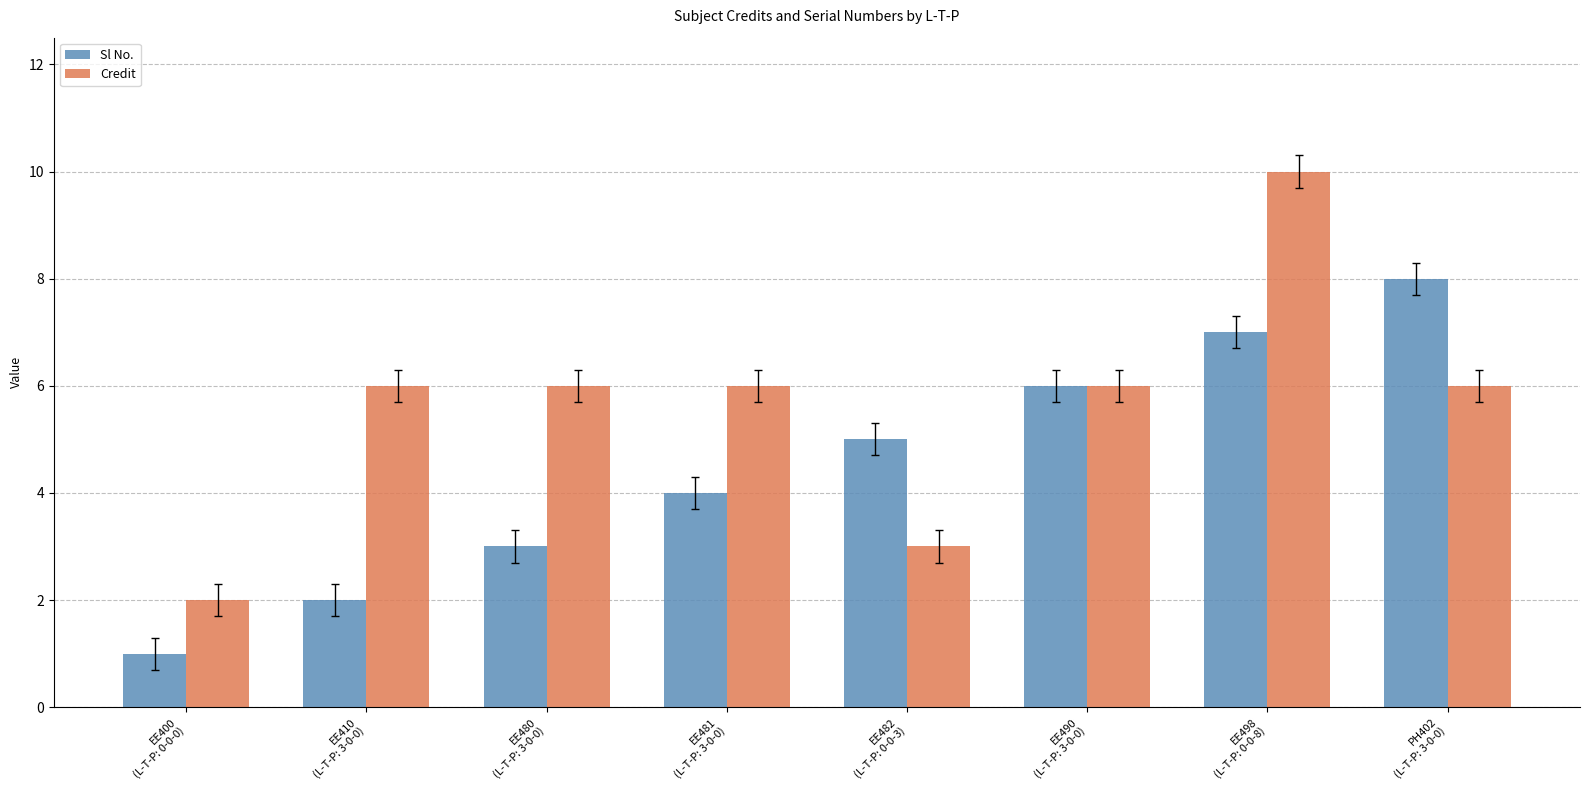

How many bars are there in each group?

2